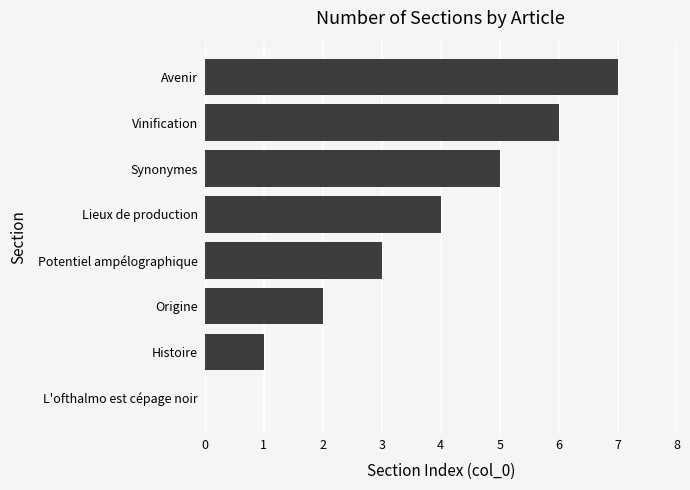

How many positive values are there?

7